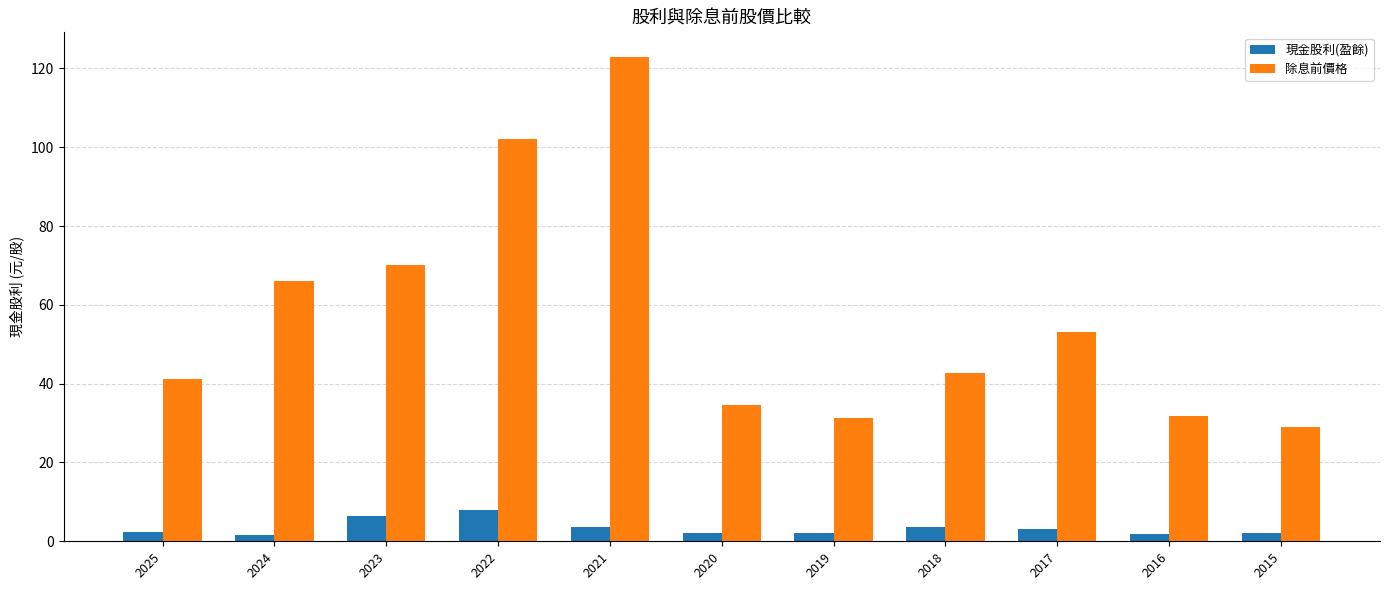

What is the maximum value shown in the chart?

123.0